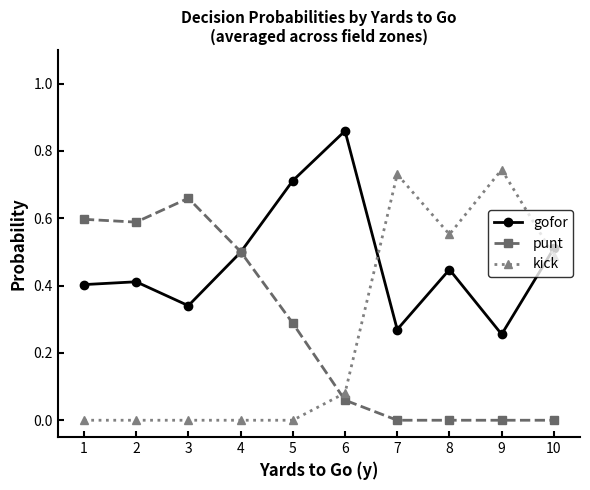

Which series has the largest range (max minus min)?

kick